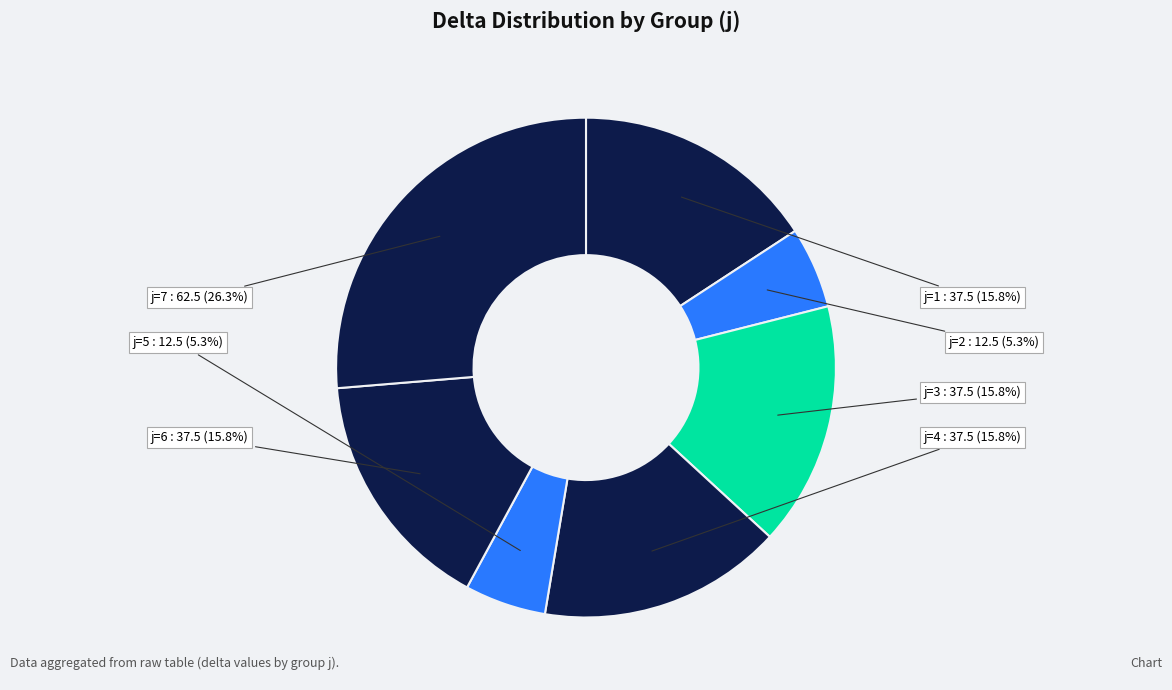

How many segments does this pie chart have?

7